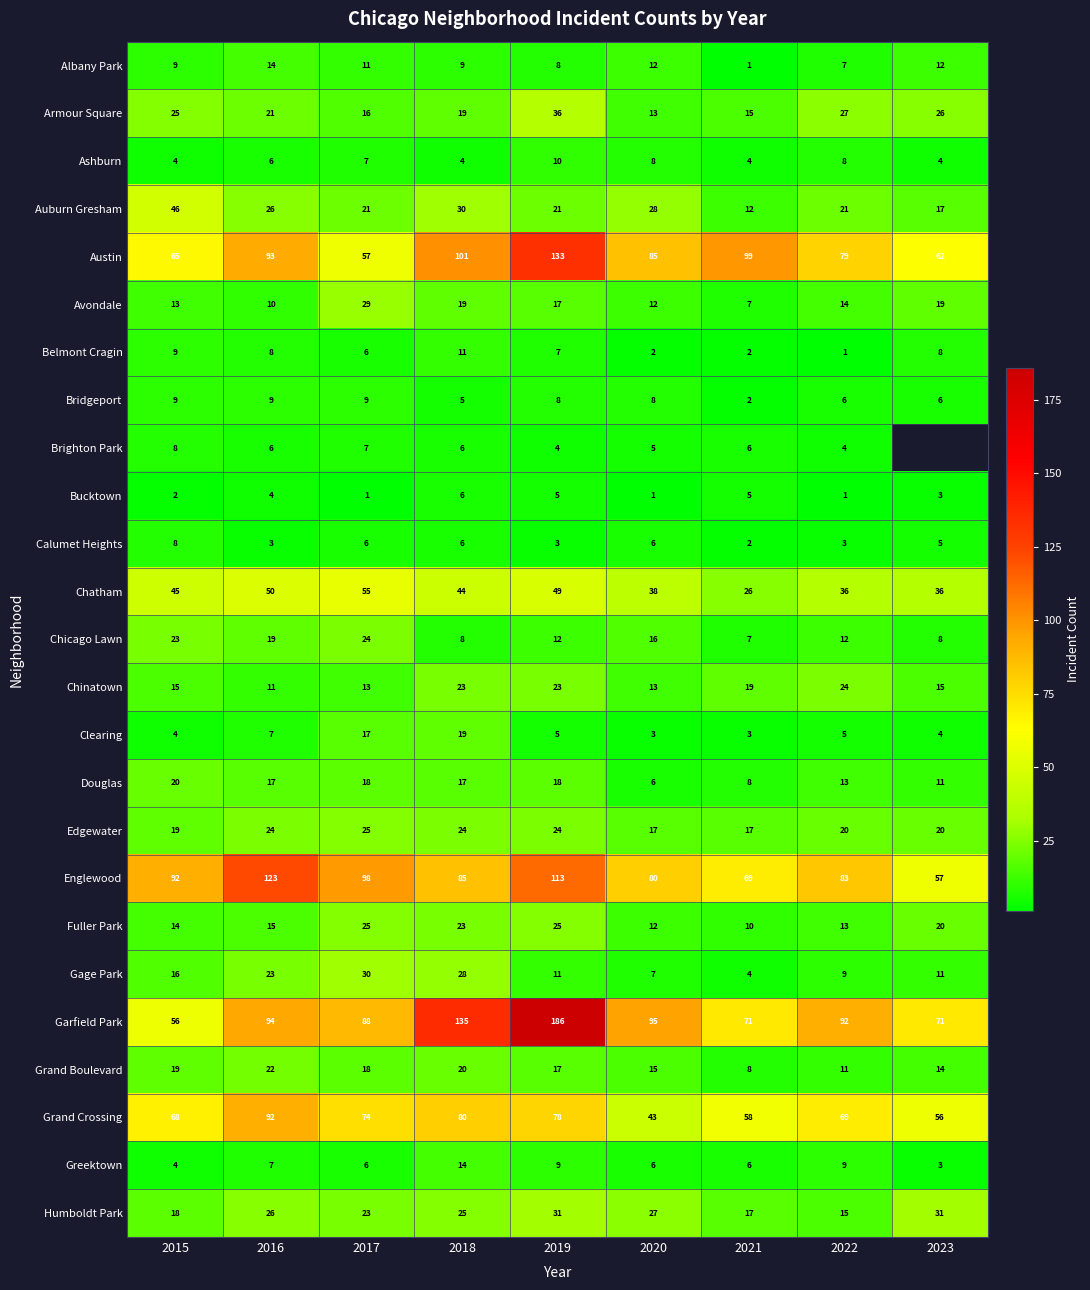

Read the Edgewater value at 2020.

17